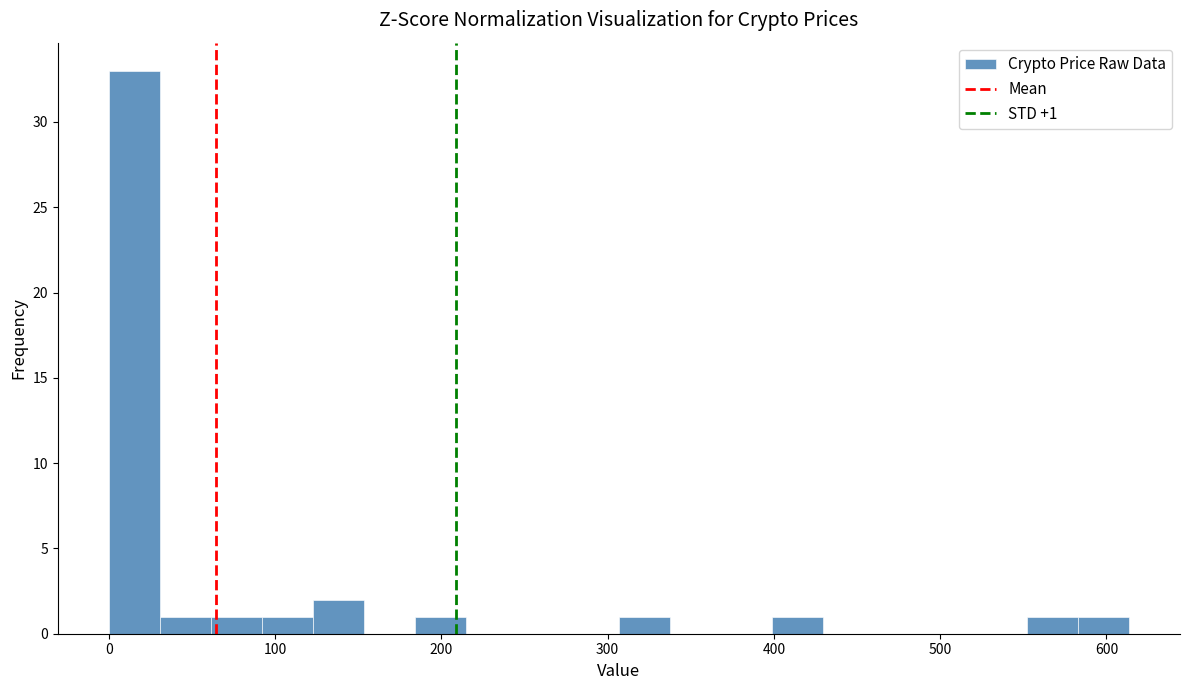

Read against the x-axis, roughly where is the centre of the tallest bar?

20